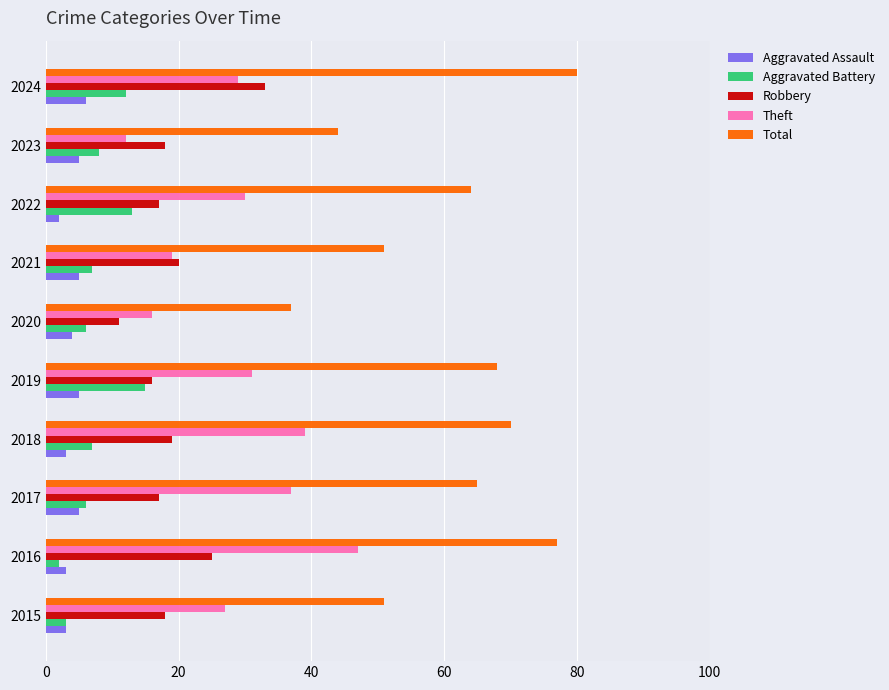

What is the sum of all Total values?

607